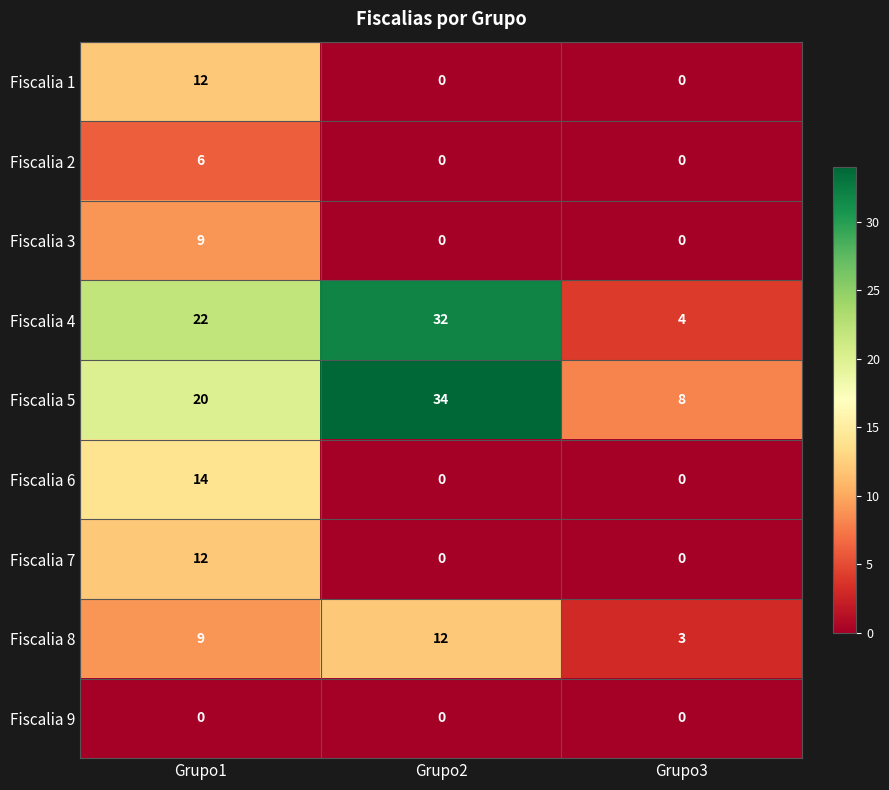

What value does the Fiscalia 5 series have at Grupo1, to the nearest 5?

20